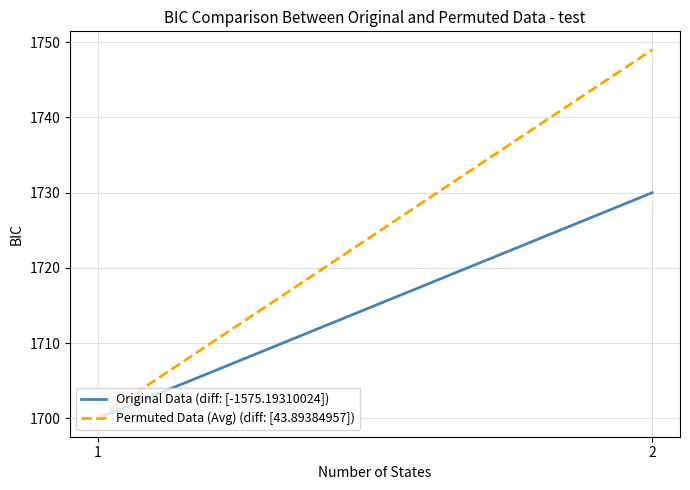

What is the maximum value shown in the chart?

1749